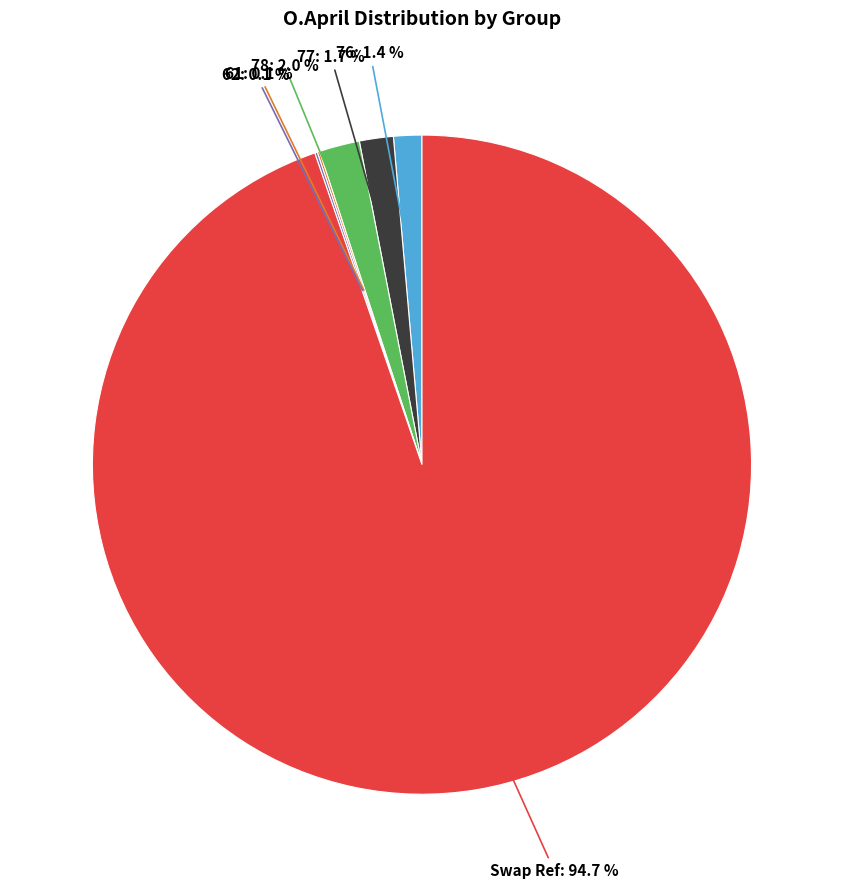

Is there any slice that represents more than half of the pie?

Yes